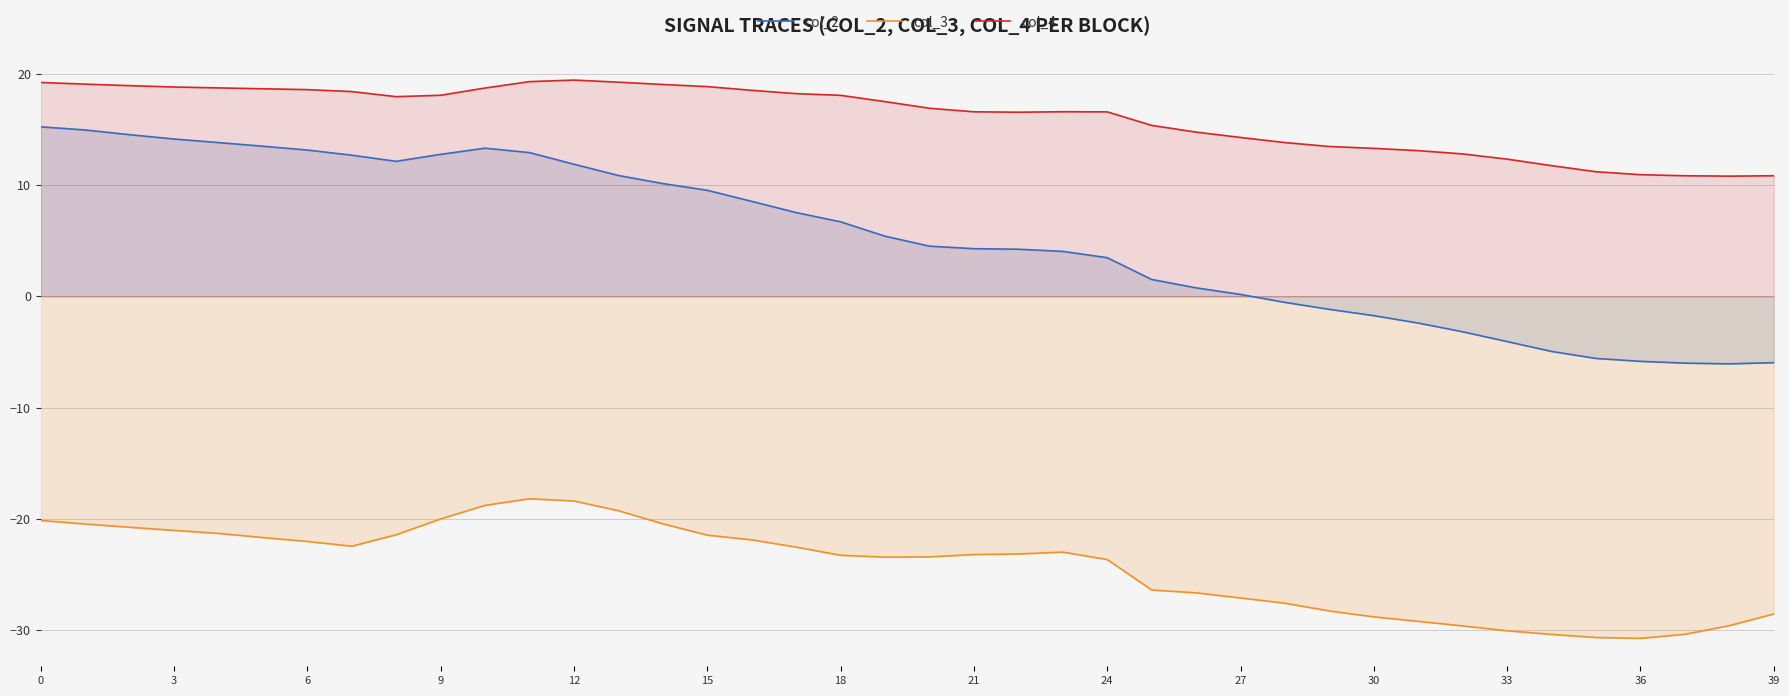

Which series has the largest total across all categories?

col_4